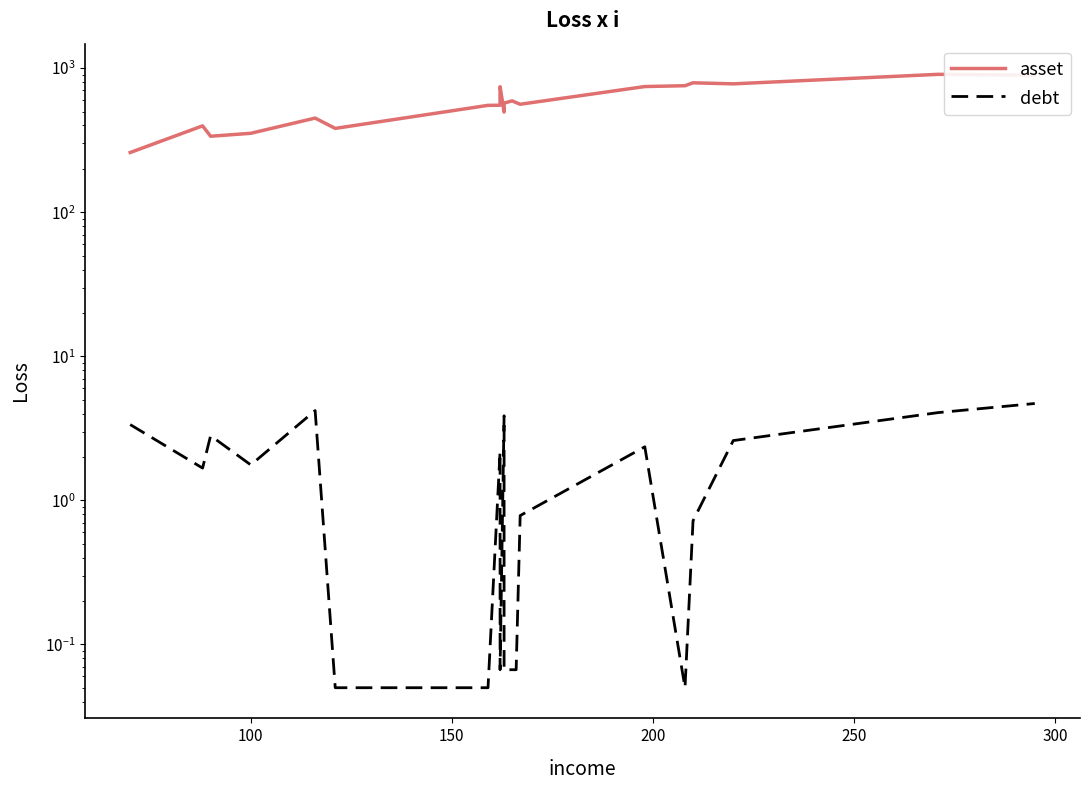

What is the difference between the second highest and minimum values in the debt series?

4.1